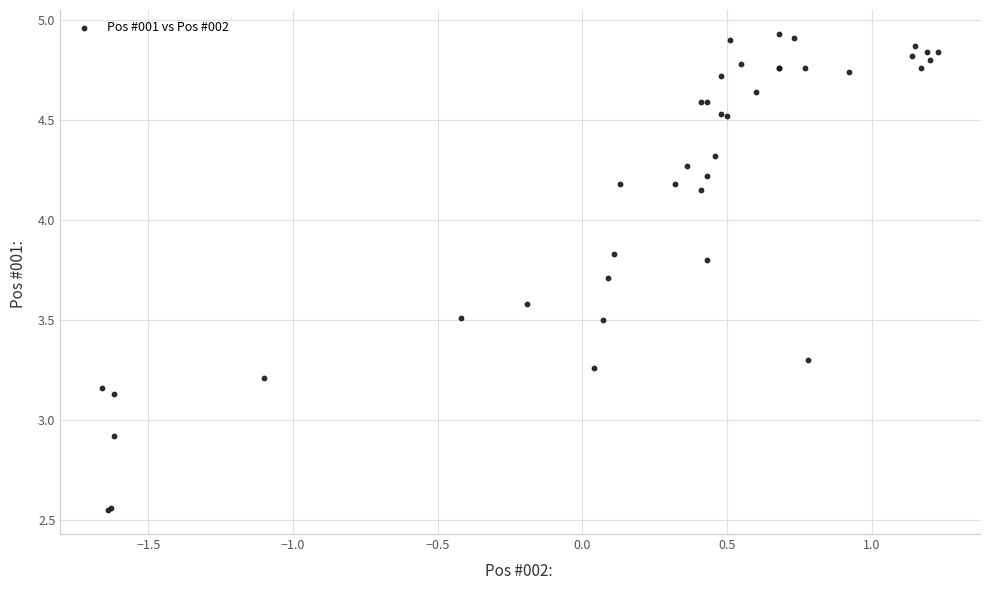

What Y value in the scatter plot is closest to 3?

2.9